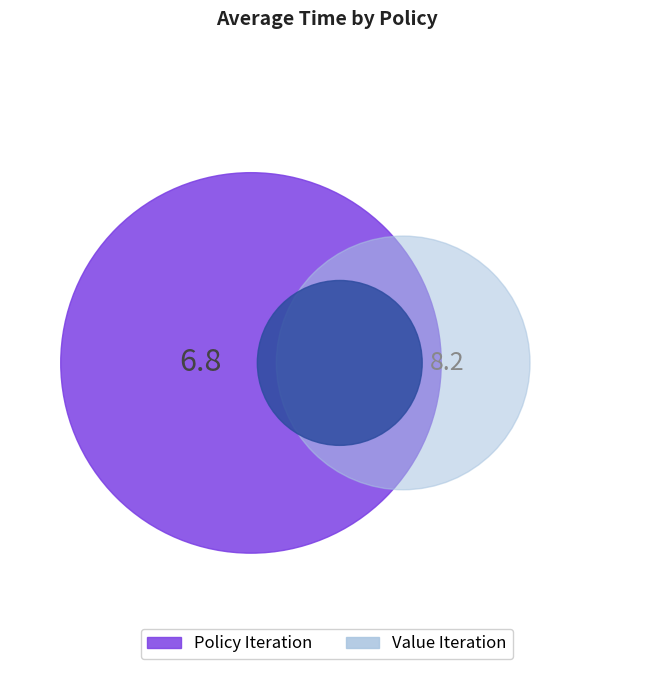

What is the majority slice?

Value Iteration